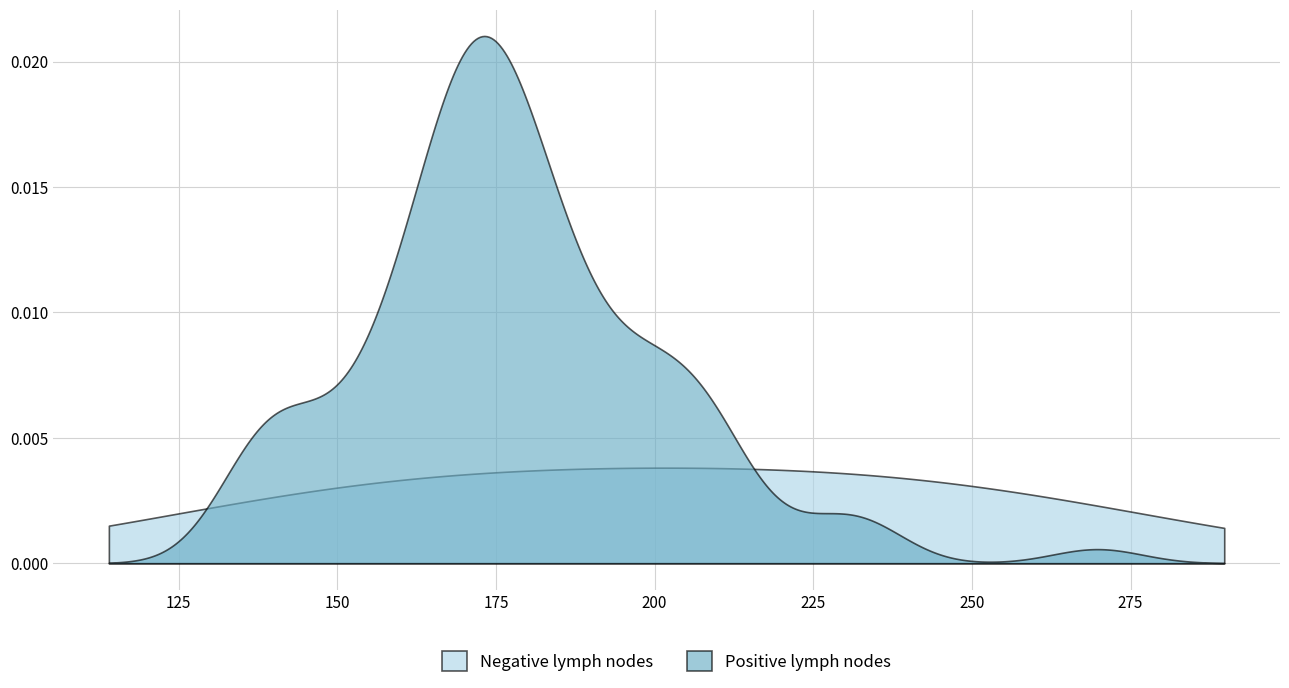

List the series in order of their peak value, highest first.

Positive lymph nodes, Negative lymph nodes